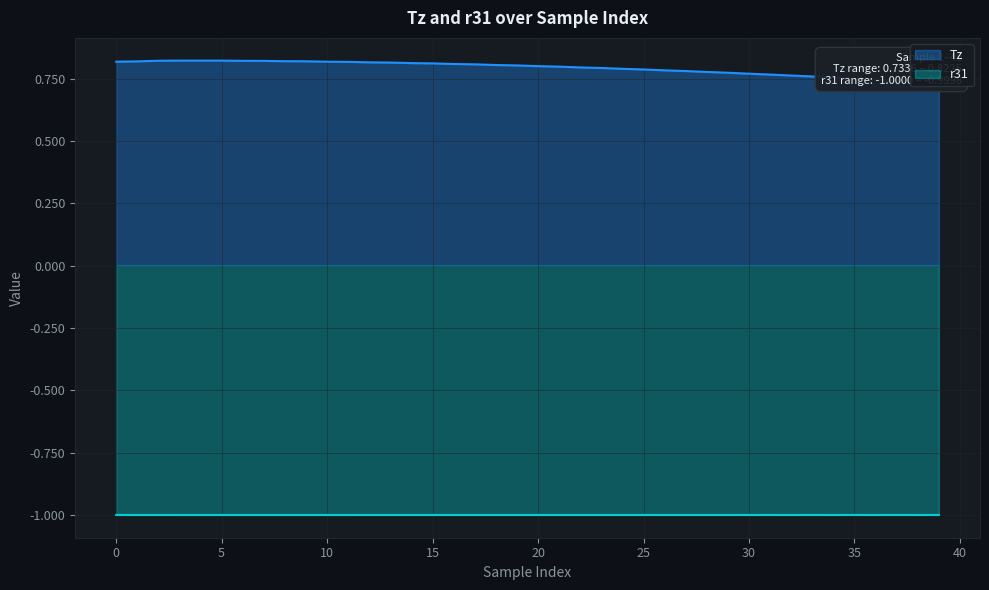

What is the spread (max minus min) of values at 25?

1.8